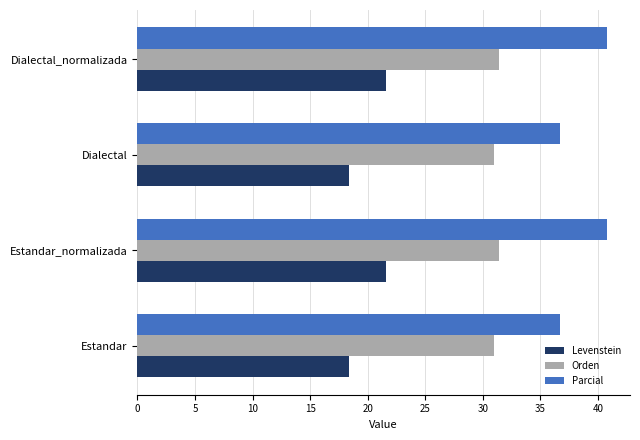

Count the number of data series in this chart.

3